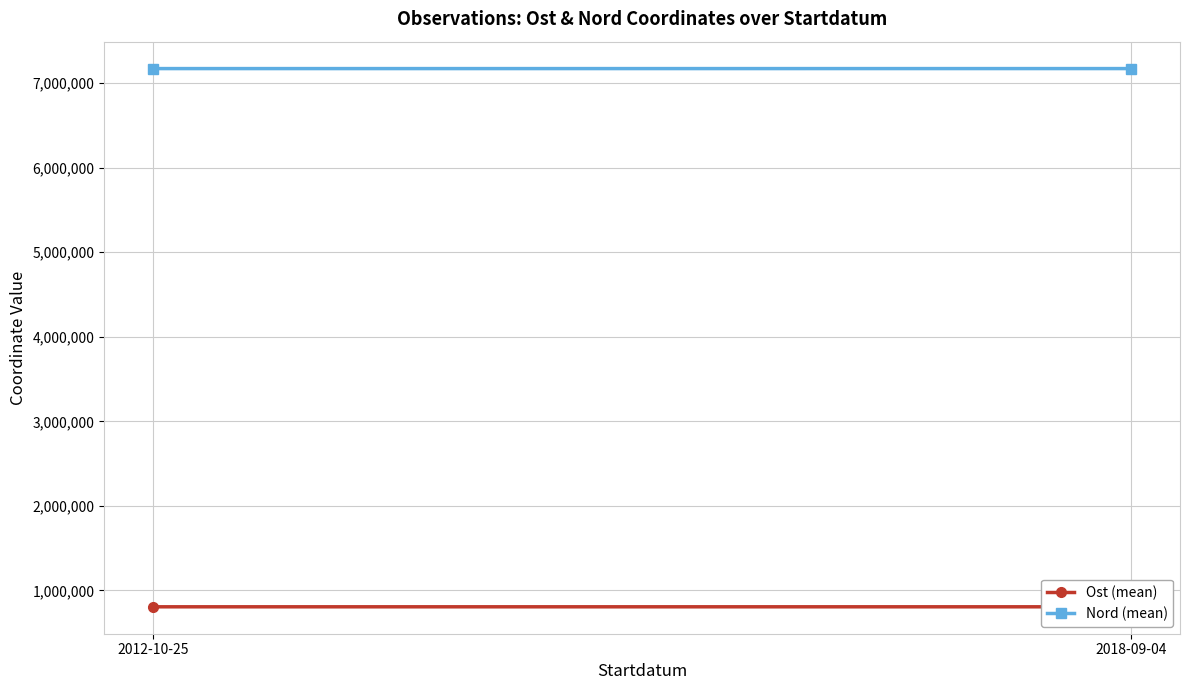

List the series in order of their overall mean, highest first.

Nord (mean), Ost (mean)